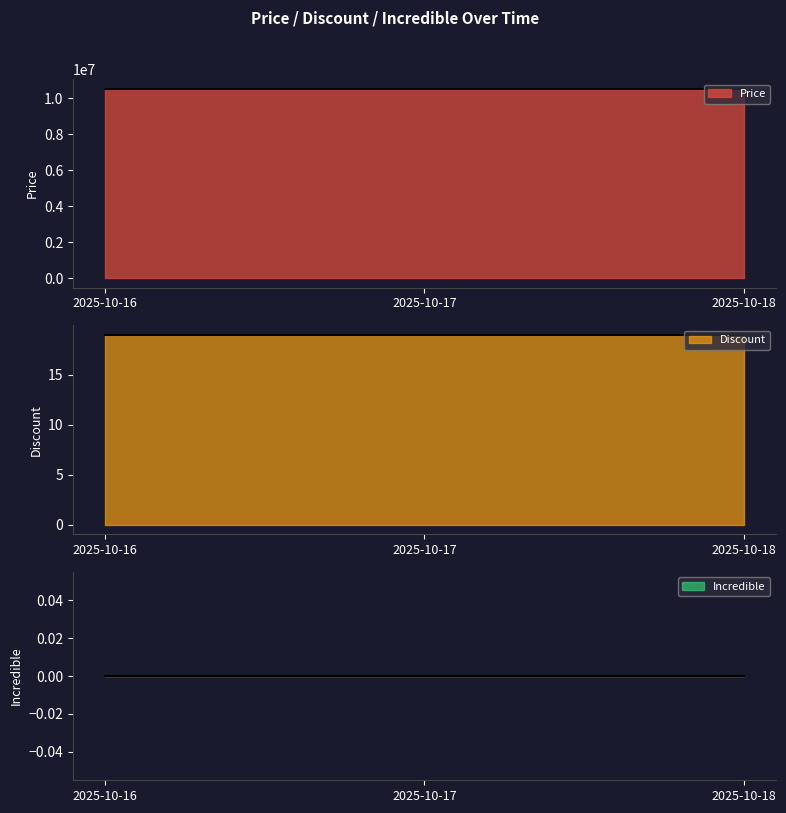

Reading left to right, extract all data points from this chart.

Price: 10530000	10530000	10530000
Discount: 19	19	19
Incredible: 0	0	0